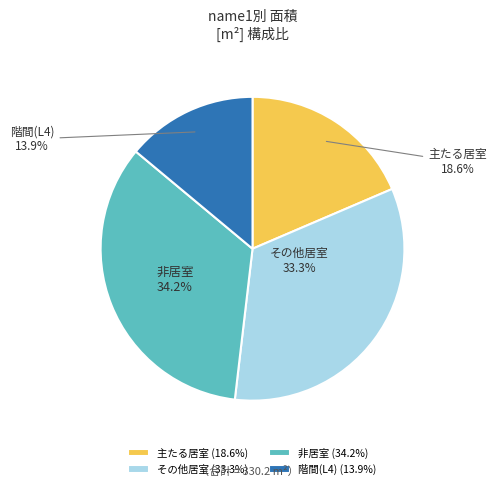

To the nearest percent, what is the difference between the その他居室 and 階間(L4) slice percentages?

19%